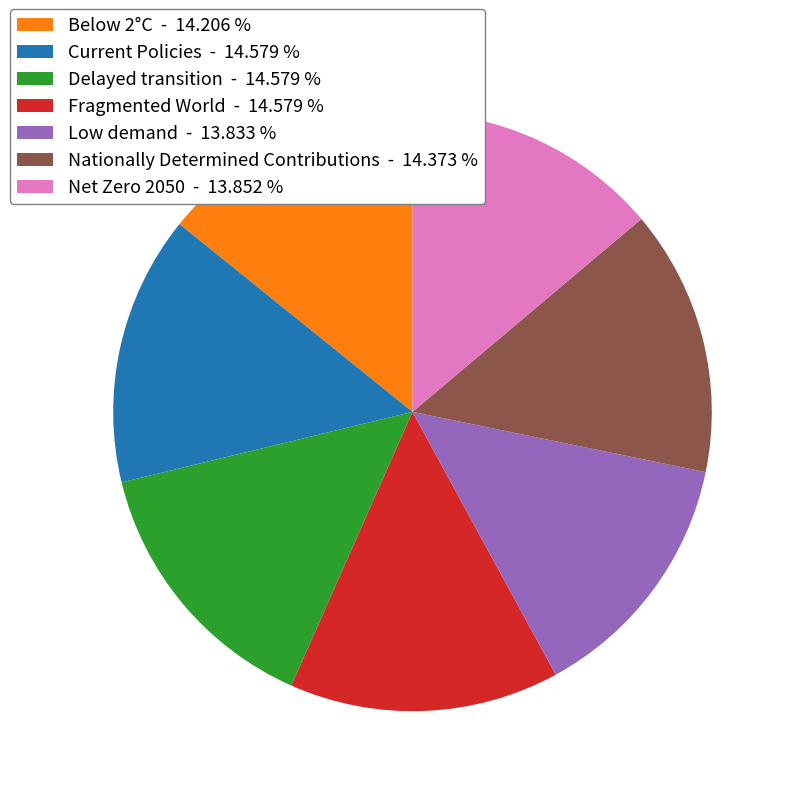

Is the sum of Net Zero 2050 - 13.852 % and Fragmented World - 14.579 % greater than half?

No